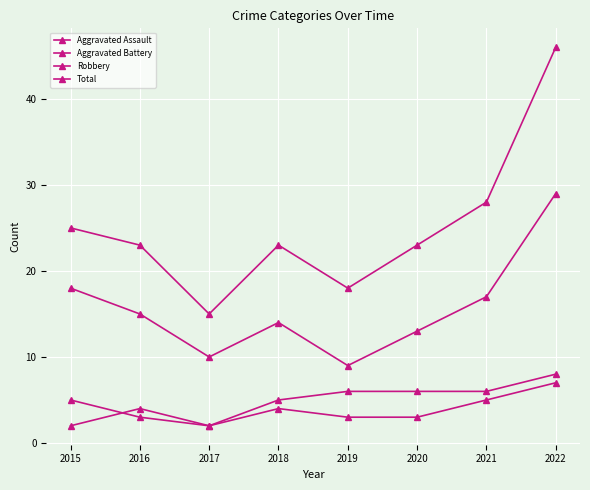

How many data points in Robbery are less than 15?

4